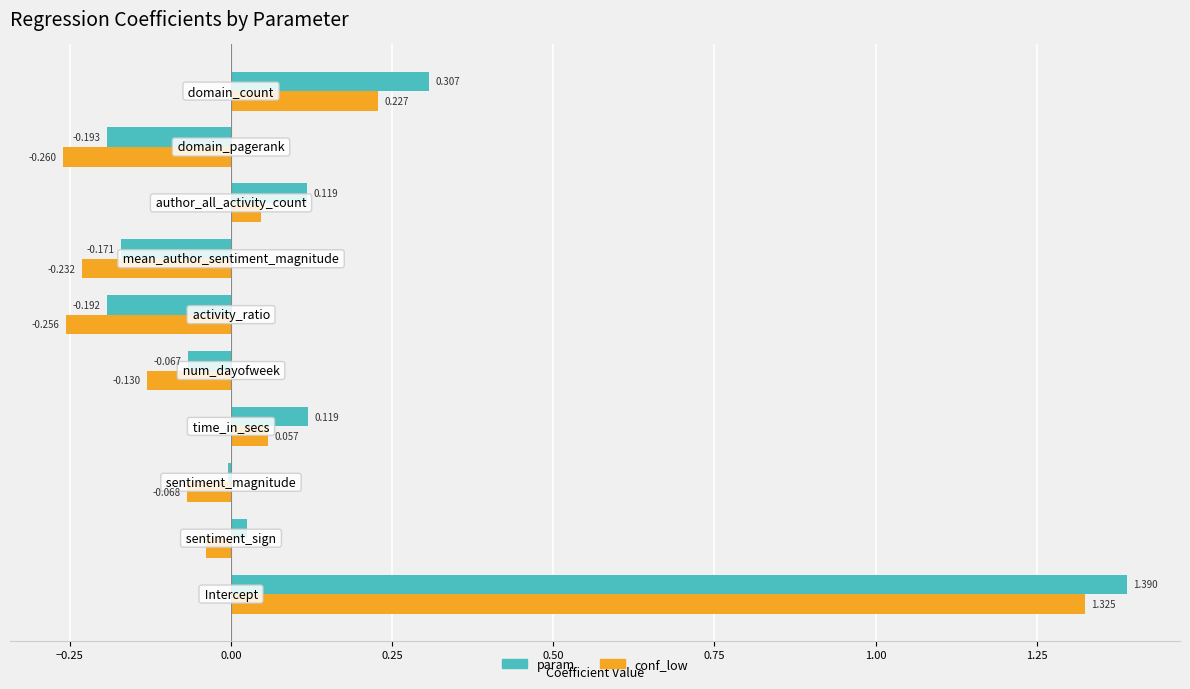

How many series are shown in this chart?

2